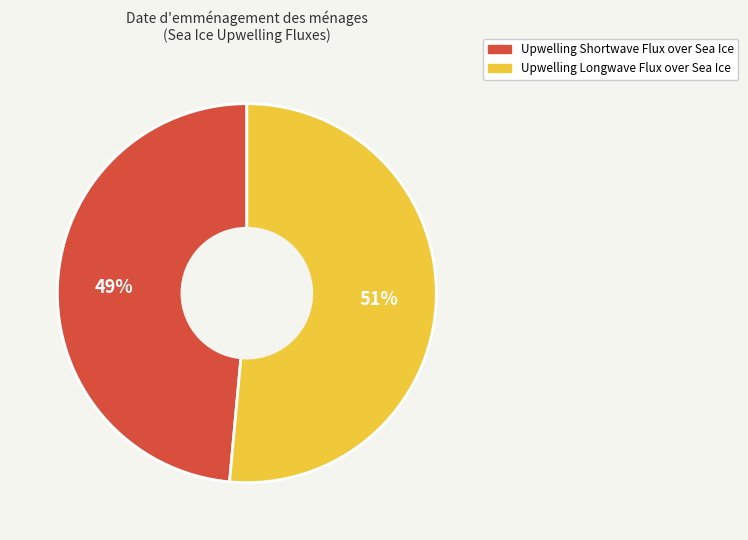

How many slices are in this pie chart?

2